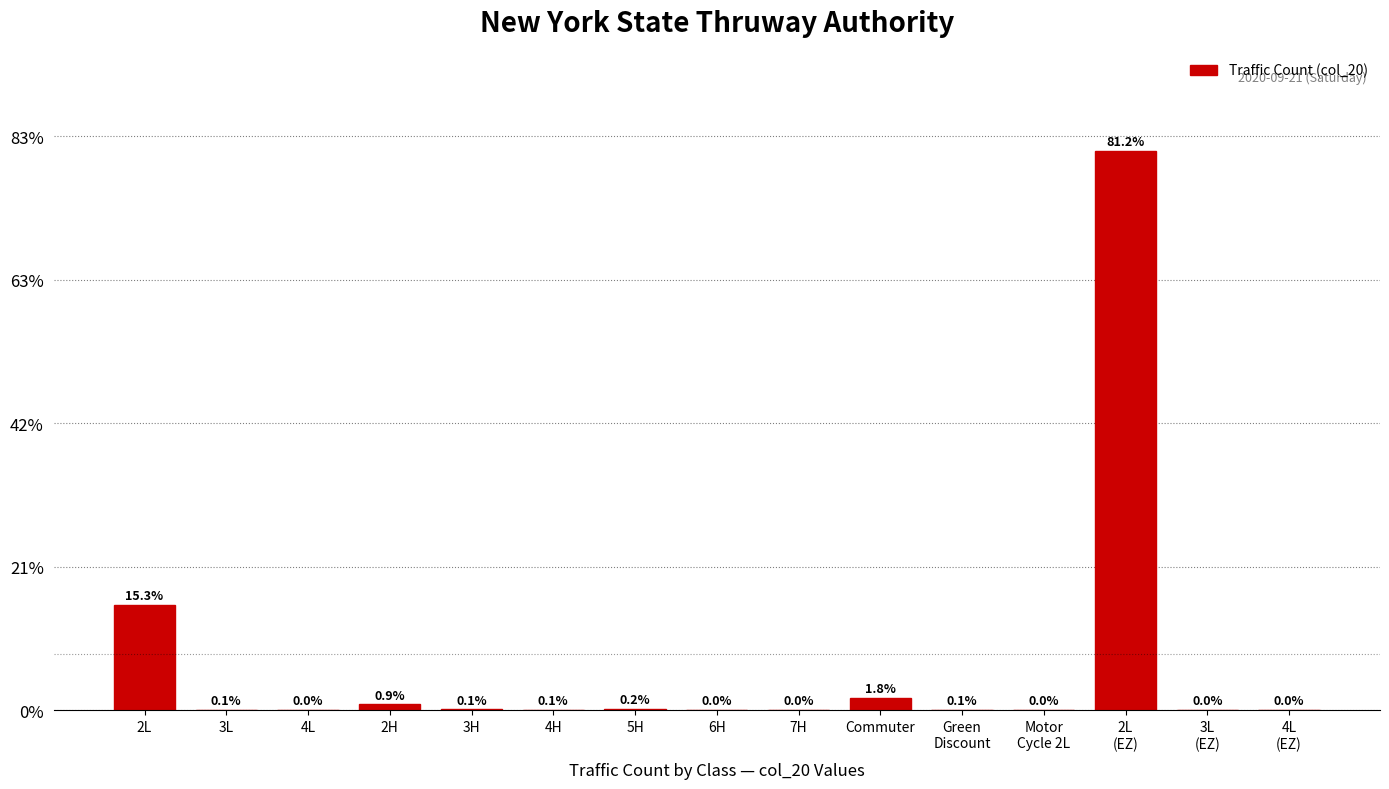

Are the bars horizontal?

No